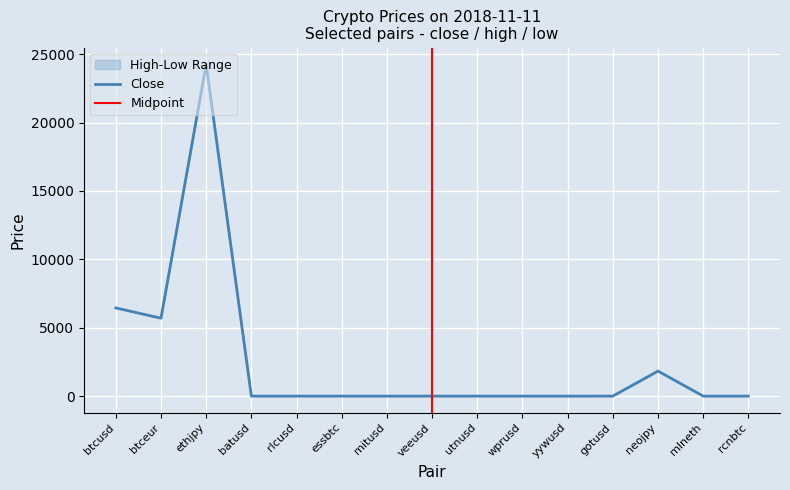

Reading left to right, list all the values displayed in this chart.

close: btcusd=6447.9	btceur=5696.1	ethjpy=24257.0	batusd=0.3	rlcusd=0.4	essbtc=0.0	mitusd=0.3	veeusd=0.0	utnusd=0.0	wprusd=0.0	yywusd=0.0	gotusd=0.7	neojpy=1830.3	mlneth=0.1	rcnbtc=0.0
high: btcusd=6459.8	btceur=5701.7	ethjpy=24257.0	batusd=0.3	rlcusd=0.4	essbtc=0.0	mitusd=0.3	veeusd=0.0	utnusd=0.0	wprusd=0.0	yywusd=0.0	gotusd=0.7	neojpy=1830.3	mlneth=0.1	rcnbtc=0.0
low: btcusd=6447.9	btceur=5696.1	ethjpy=24257.0	batusd=0.3	rlcusd=0.4	essbtc=0.0	mitusd=0.3	veeusd=0.0	utnusd=0.0	wprusd=0.0	yywusd=0.0	gotusd=0.7	neojpy=1829.7	mlneth=0.1	rcnbtc=0.0